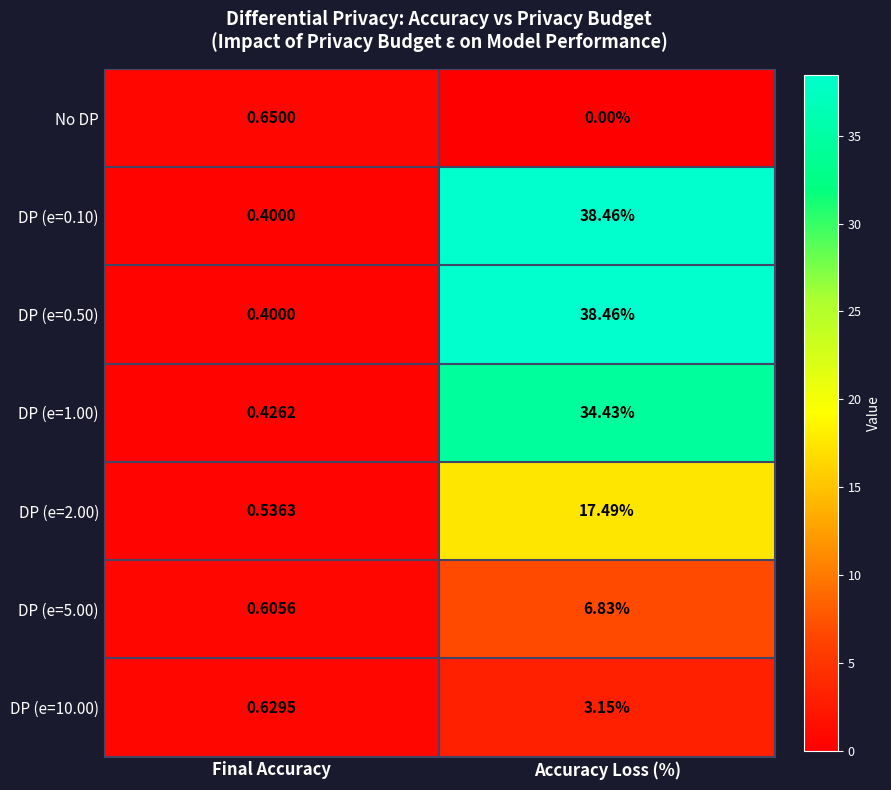

Where does the DP (e=5.00) series first go above 6?

Accuracy Loss (%)